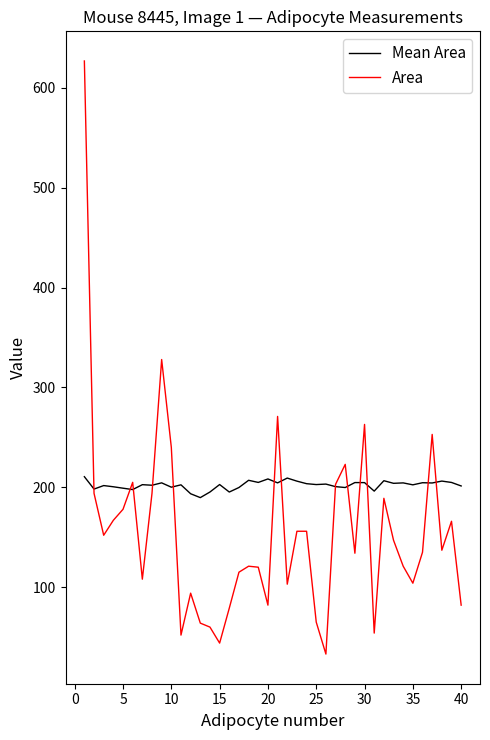

Which series has the largest total across all categories?

Mean Area